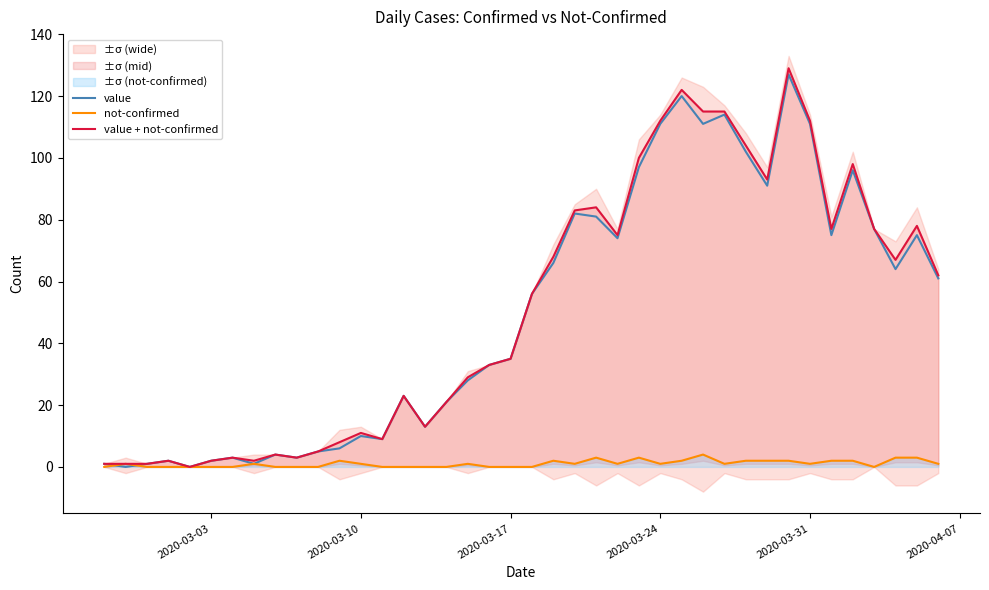

Is it true that not-confirmed equals 3 at 2020-03-31?

False